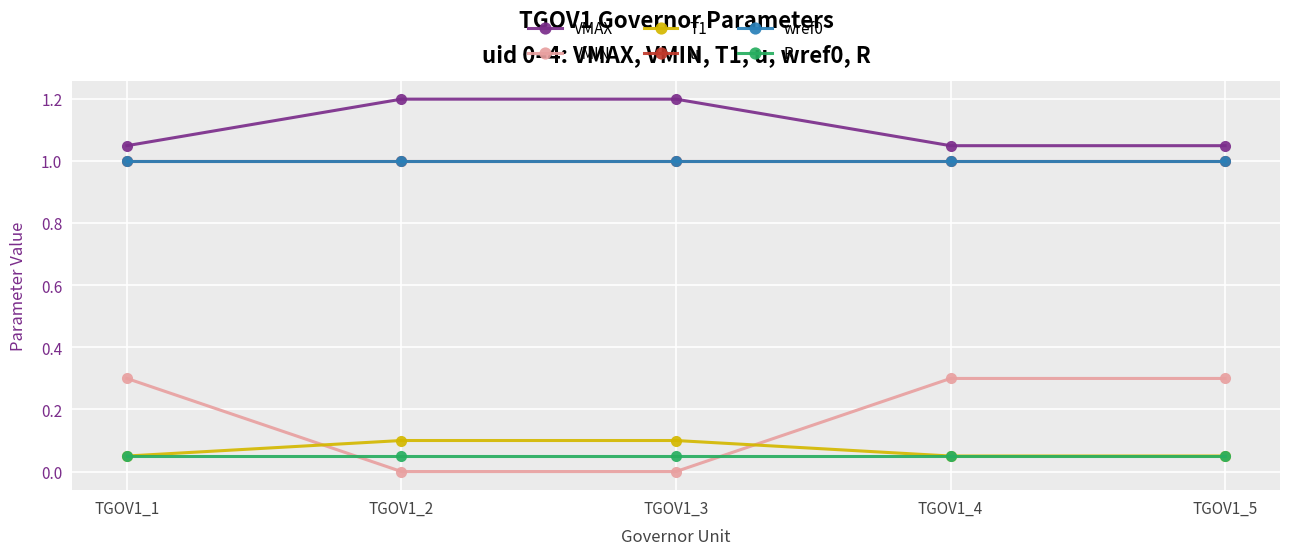

Does the chart have visible grid lines?

Yes